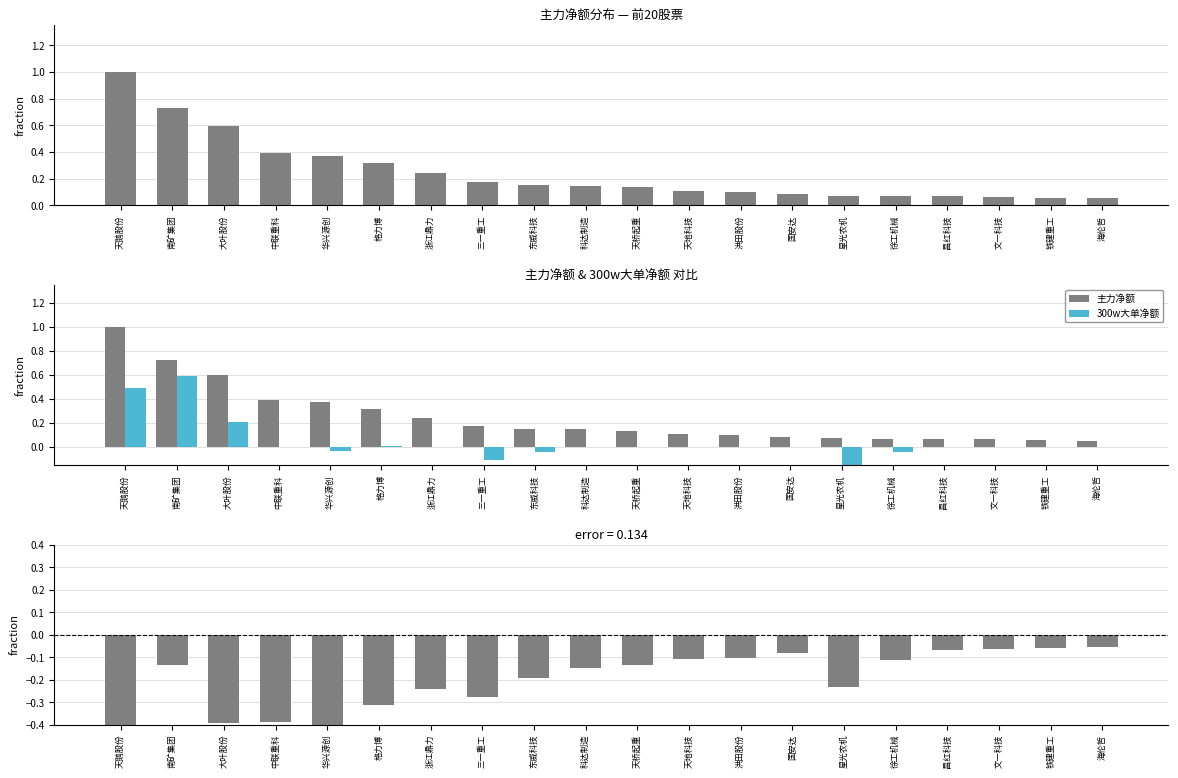

True or false: 300w大单净额 has a value of 0.2 at 南矿集团.

False